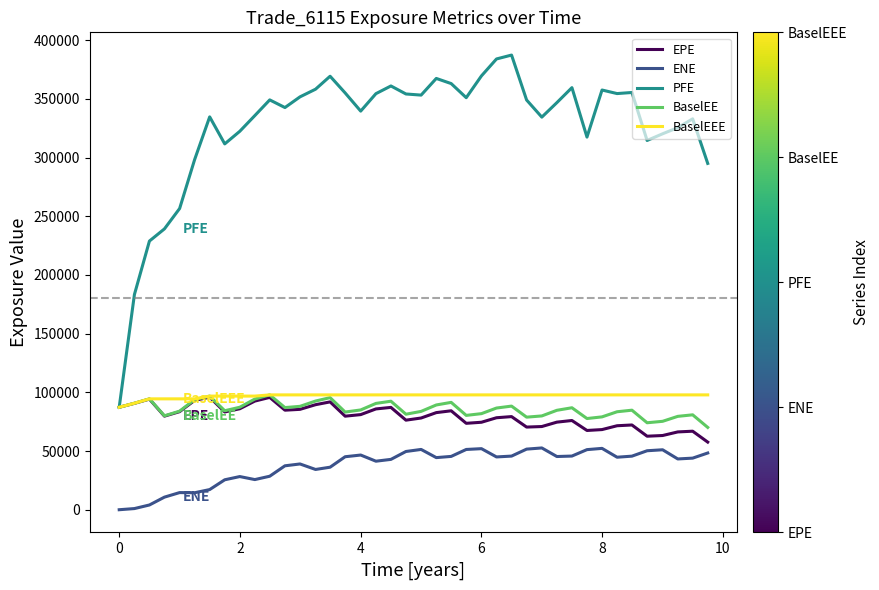

True or false: ENE and BaselEEE intersect in this chart.

False